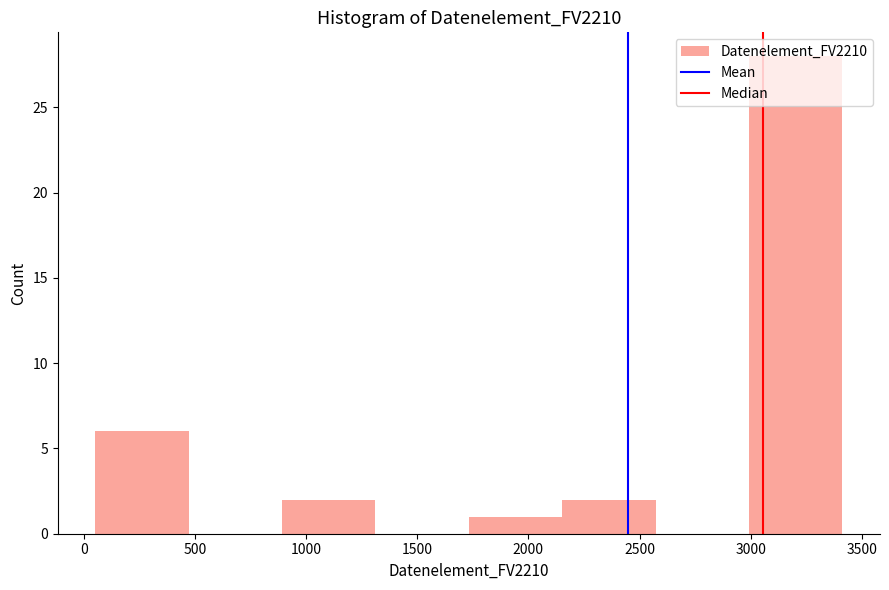

How tall is the bar that spans 3000 to 3400 on the x-axis? Neither the bar edges nor the heights are printed on the chart, so give them approximately, as read against the axes.

28